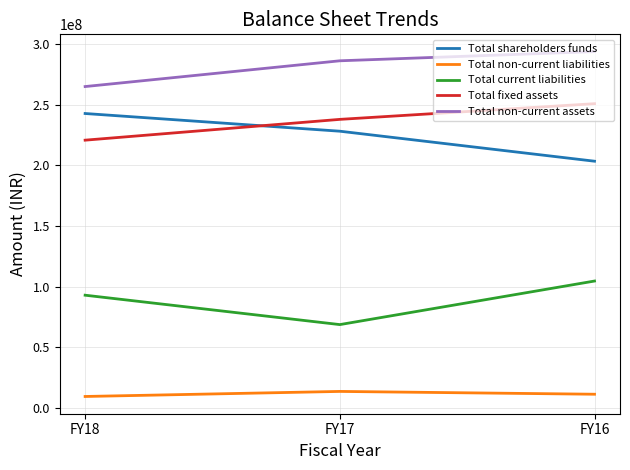

What is the spread (max minus min) of values at FY17?

272408509